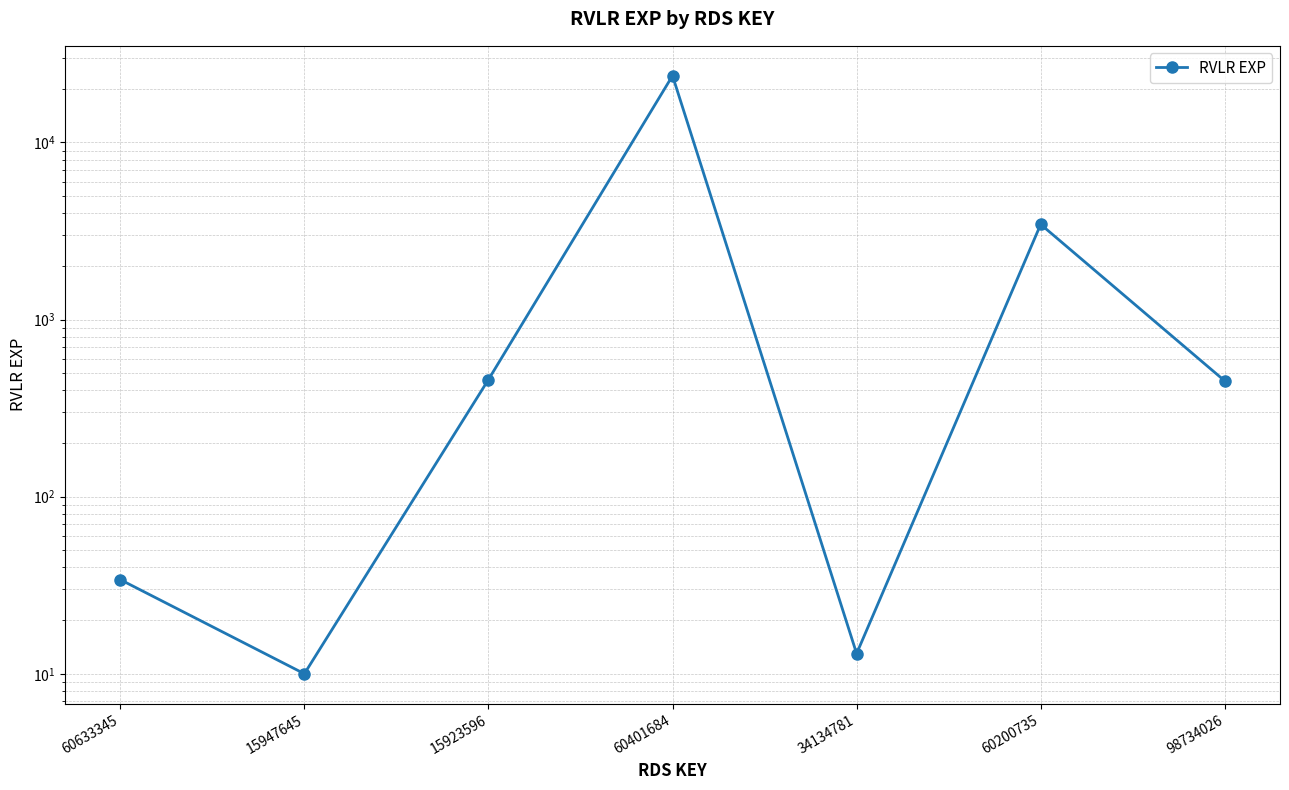

What is the difference between the maximum and minimum values?

23784